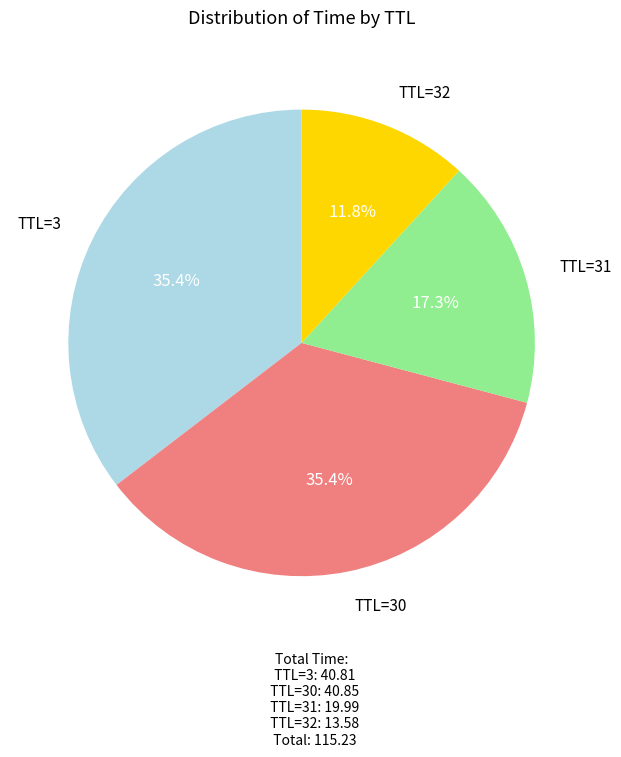

Which slice is the smallest?

TTL=32